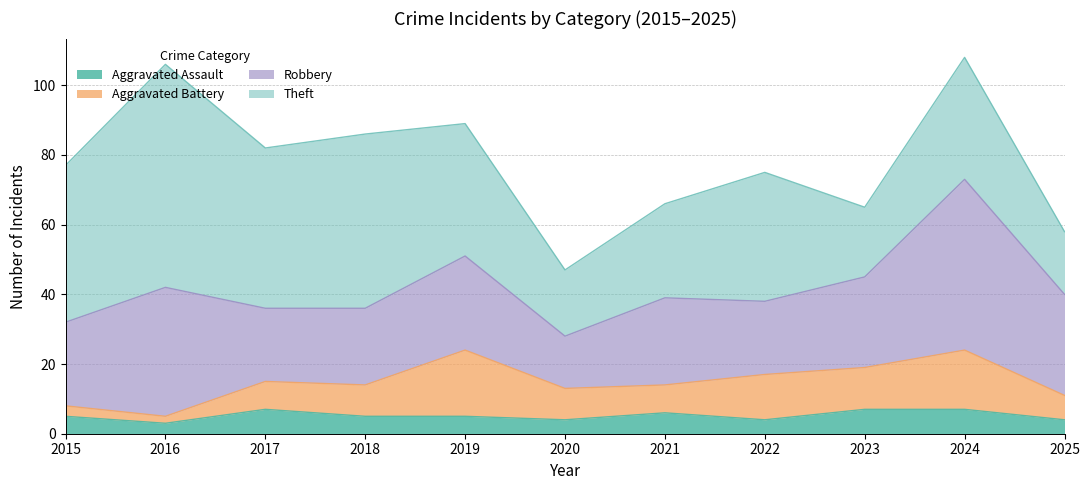

Is the value of Aggravated Battery at 2017 greater than the value of Aggravated Assault at 2024?

Yes